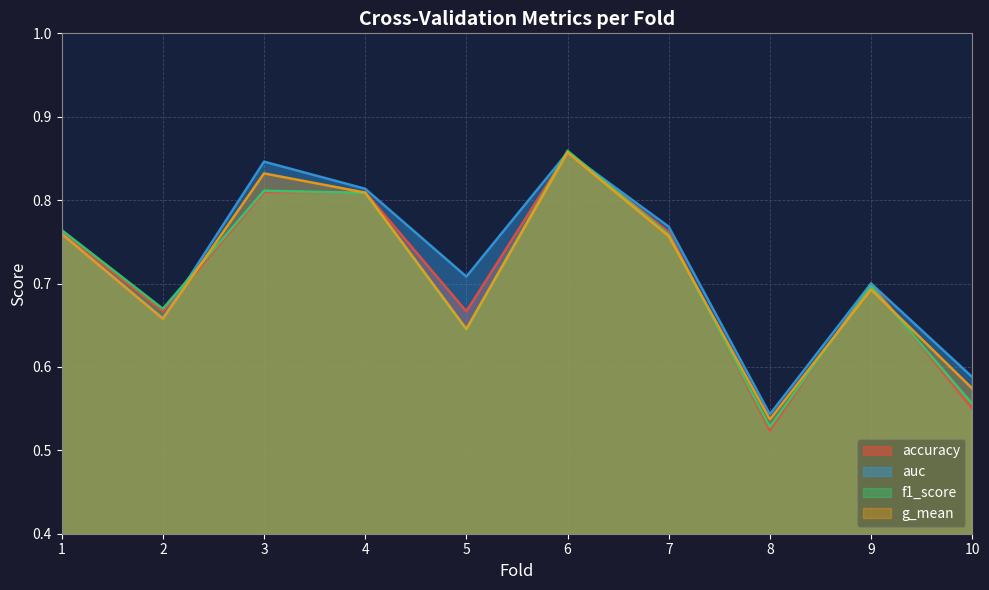

At which label is g_mean closest to 0?

8